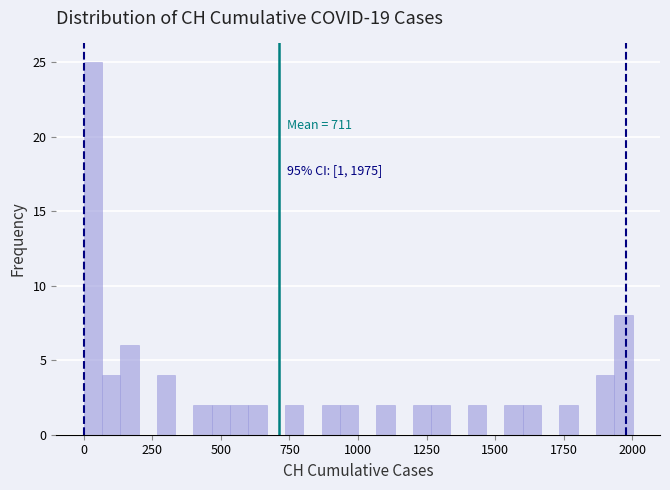

Read against the x-axis, roughly where is the centre of the tallest bar?

50